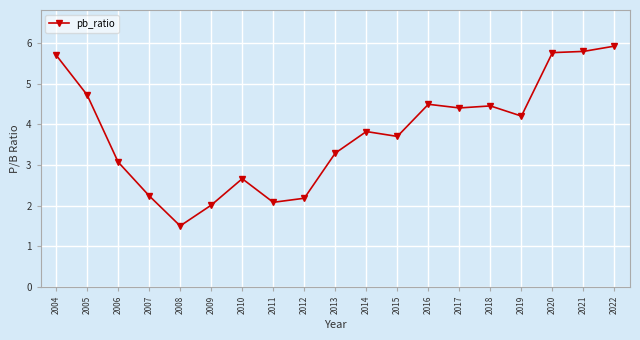

At which category does the chart reach its peak across all series?

2022